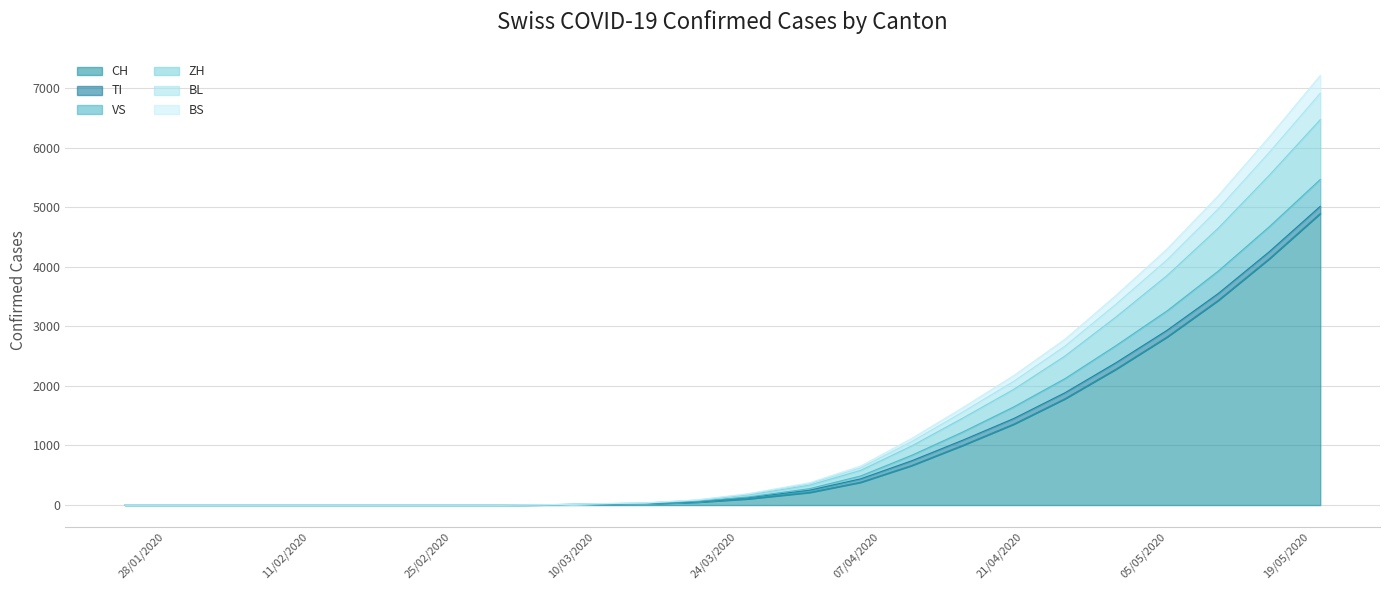

True or false: VS has more than 1 points higher than both neighbors.

False